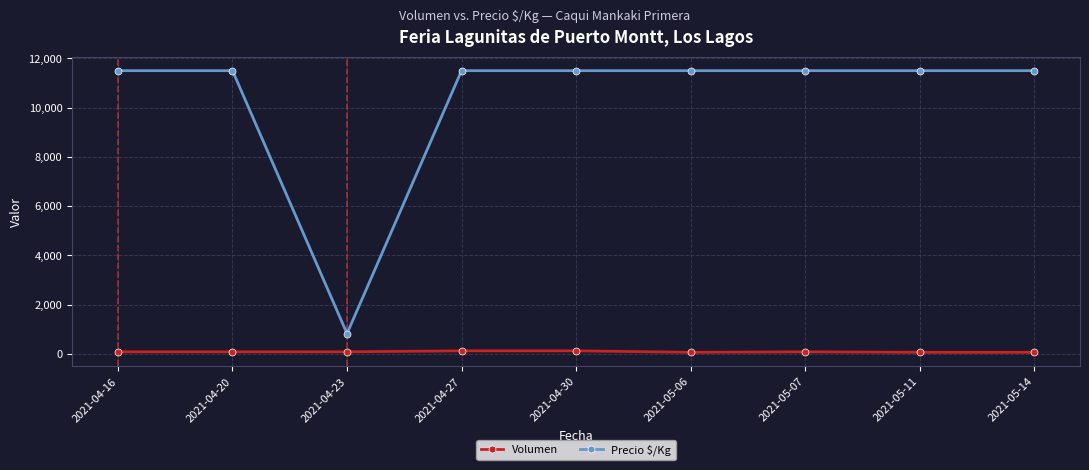

What is the highest value of the Volumen series?

120